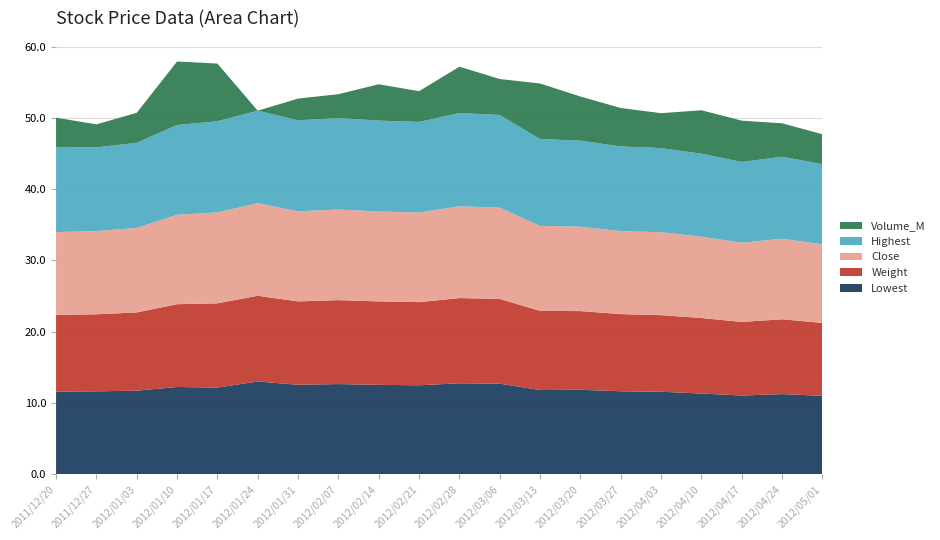

Reading left to right, extract all data points from this chart.

Lowest: 2011/12/20=11.6	2011/12/27=11.6	2012/01/03=11.7	2012/01/10=12.2	2012/01/17=12.2	2012/01/24=13.0	2012/01/31=12.5	2012/02/07=12.6	2012/02/14=12.5	2012/02/21=12.5	2012/02/28=12.8	2012/03/06=12.7	2012/03/13=11.8	2012/03/20=11.8	2012/03/27=11.6	2012/04/03=11.6	2012/04/10=11.3	2012/04/17=11.0	2012/04/24=11.2	2012/05/01=11.0
Weight: 2011/12/20=10.8	2011/12/27=10.8	2012/01/03=11.0	2012/01/10=11.6	2012/01/17=11.8	2012/01/24=12.0	2012/01/31=11.7	2012/02/07=11.8	2012/02/14=11.7	2012/02/21=11.7	2012/02/28=12.0	2012/03/06=11.9	2012/03/13=11.1	2012/03/20=11.1	2012/03/27=10.8	2012/04/03=10.8	2012/04/10=10.6	2012/04/17=10.3	2012/04/24=10.5	2012/05/01=10.2
Close: 2011/12/20=11.6	2011/12/27=11.7	2012/01/03=11.9	2012/01/10=12.6	2012/01/17=12.8	2012/01/24=13.0	2012/01/31=12.7	2012/02/07=12.7	2012/02/14=12.6	2012/02/21=12.6	2012/02/28=12.9	2012/03/06=12.8	2012/03/13=11.9	2012/03/20=11.9	2012/03/27=11.7	2012/04/03=11.7	2012/04/10=11.4	2012/04/17=11.1	2012/04/24=11.3	2012/05/01=11.0
Highest: 2011/12/20=11.9	2011/12/27=11.8	2012/01/03=12.0	2012/01/10=12.6	2012/01/17=12.8	2012/01/24=13.0	2012/01/31=12.8	2012/02/07=12.8	2012/02/14=12.8	2012/02/21=12.7	2012/02/28=13.1	2012/03/06=13.0	2012/03/13=12.2	2012/03/20=12.1	2012/03/27=11.9	2012/04/03=11.8	2012/04/10=11.7	2012/04/17=11.3	2012/04/24=11.5	2012/05/01=11.3
Volume_M: 2011/12/20=4.2	2011/12/27=3.2	2012/01/03=4.2	2012/01/10=8.9	2012/01/17=8.1	2012/01/24=0.0	2012/01/31=3.0	2012/02/07=3.4	2012/02/14=5.1	2012/02/21=4.3	2012/02/28=6.5	2012/03/06=5.0	2012/03/13=7.8	2012/03/20=6.2	2012/03/27=5.4	2012/04/03=4.9	2012/04/10=6.1	2012/04/17=5.8	2012/04/24=4.7	2012/05/01=4.2